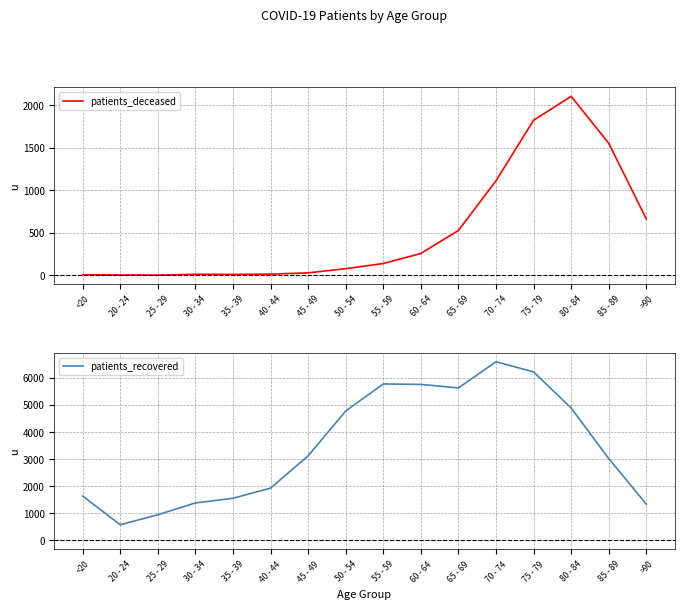

True or false: patients_deceased has more than 1 points higher than both neighbors.

True